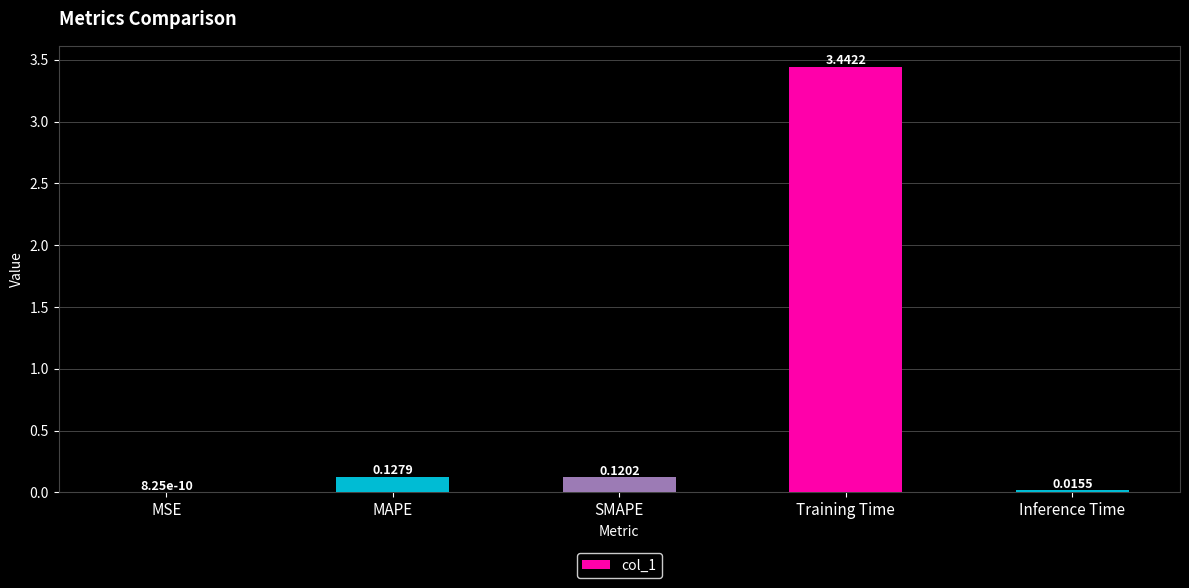

Which label corresponds to the largest value in the chart?

Training Time